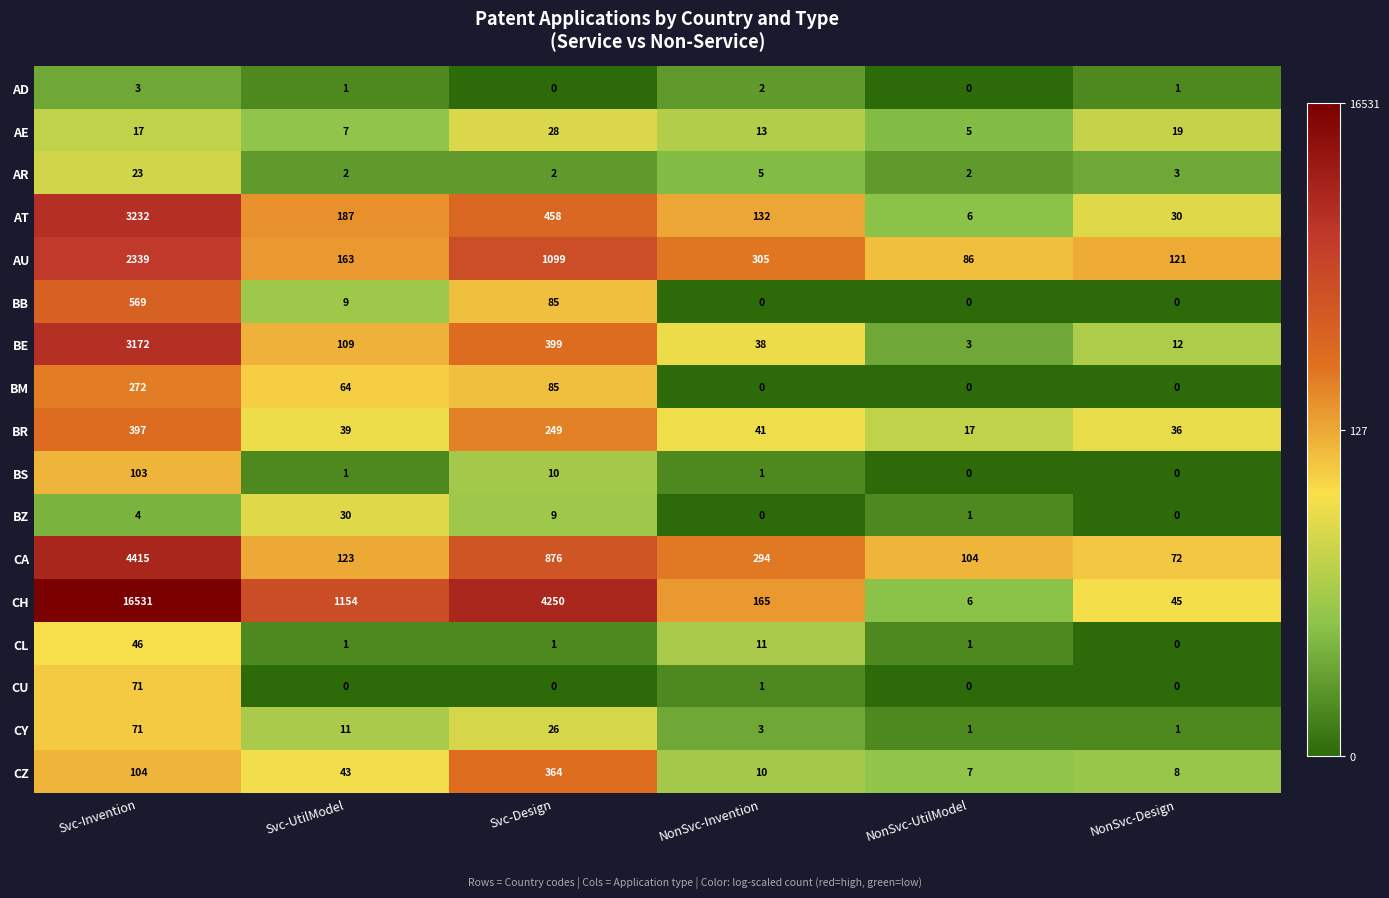

At which label does AU reach its peak?

Svc-Invention